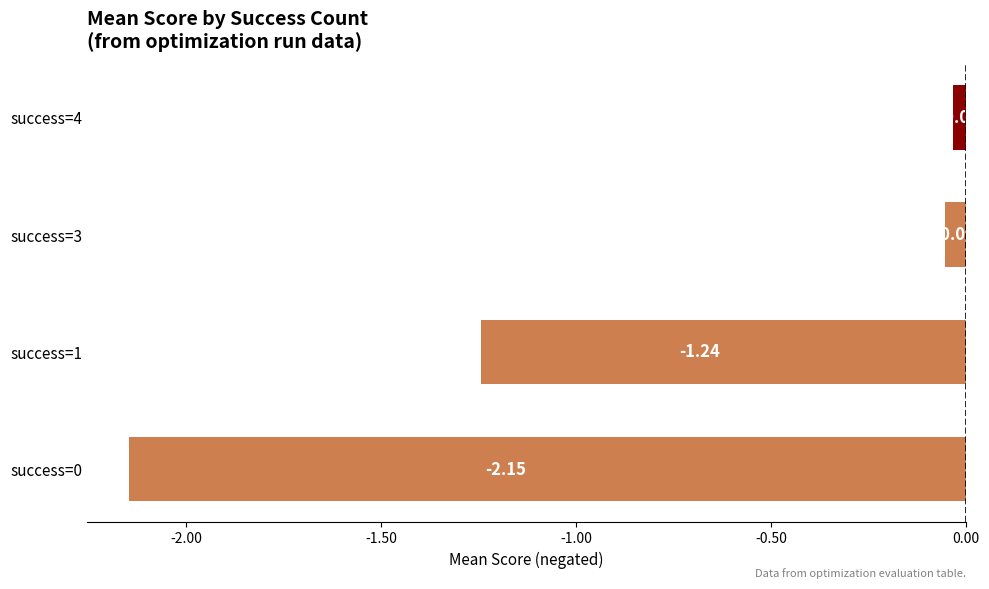

What is the change in value from success=1 to success=3?

+1.2